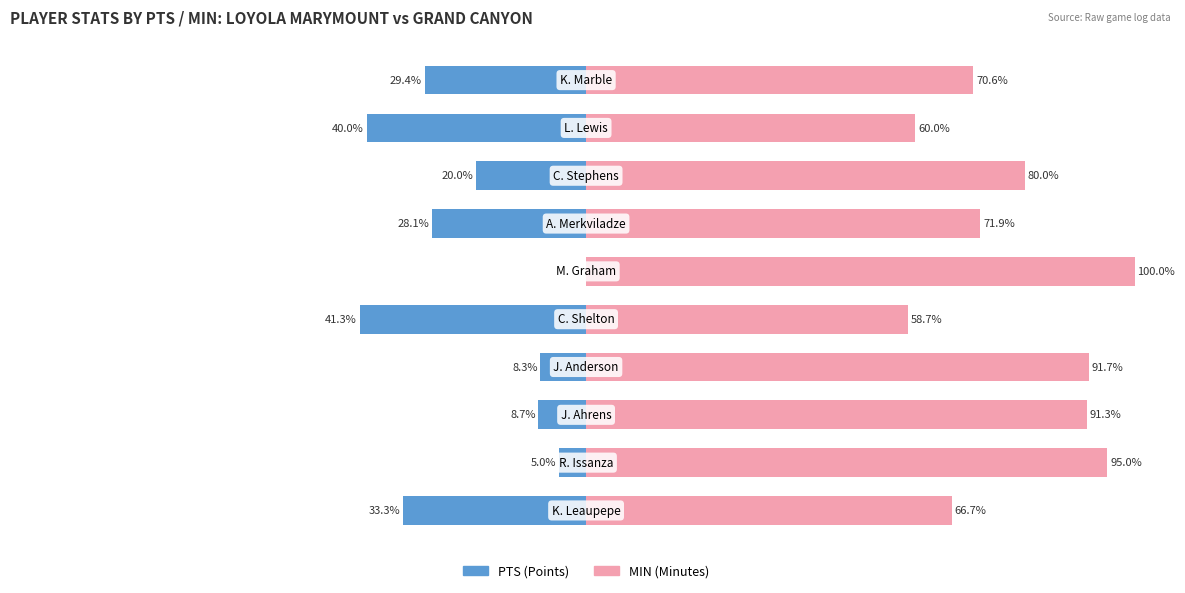

Reading right to left, list all the values displayed in this chart.

PTS: -29.4	-40.0	-20.0	-28.1	0.0	-41.3	-8.3	-8.7	-5.0	-33.3
MIN: 70.6	60.0	80.0	71.9	100.0	58.7	91.7	91.3	95.0	66.7